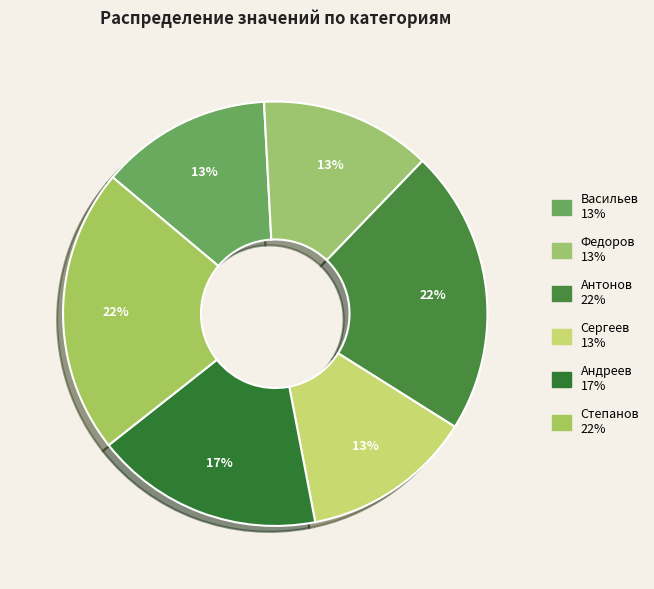

How many segments does this pie chart have?

6